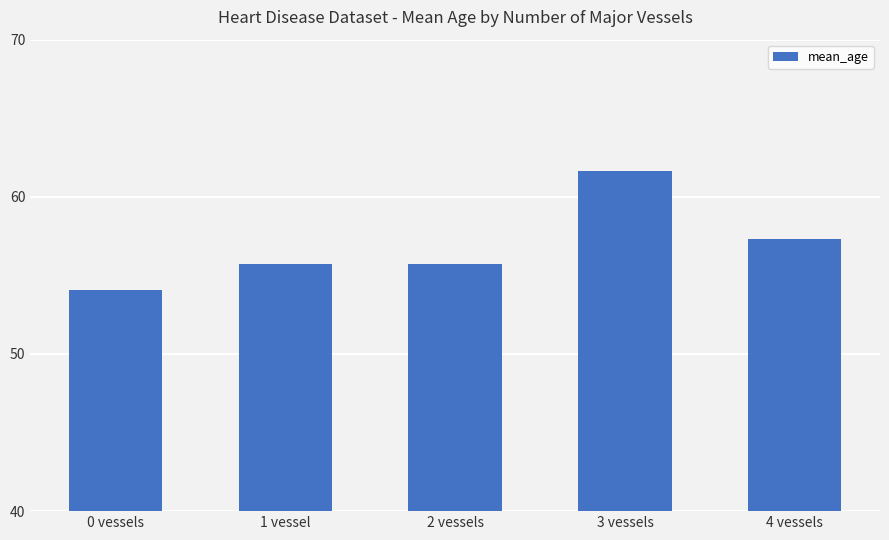

Which label corresponds to the largest value in the chart?

3 vessels